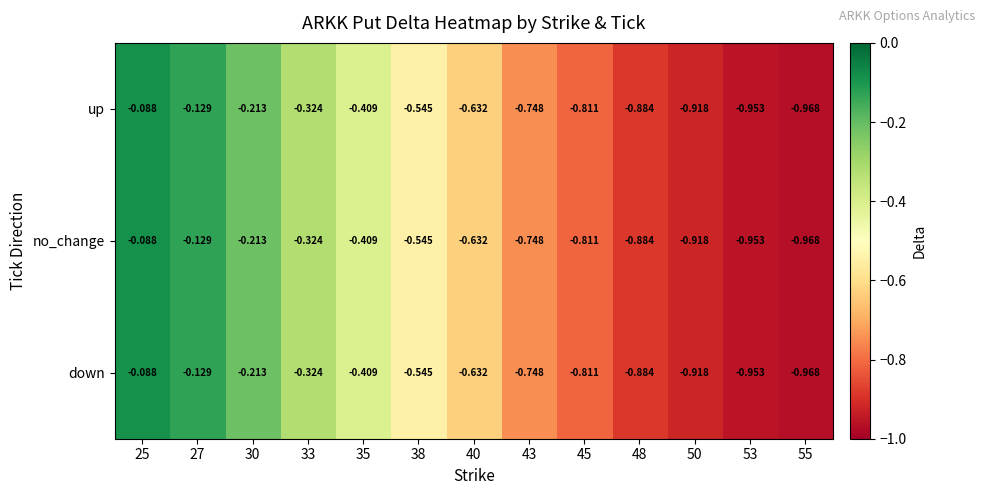

Is the value of no_change at 33 greater than the value of up at 40?

Yes